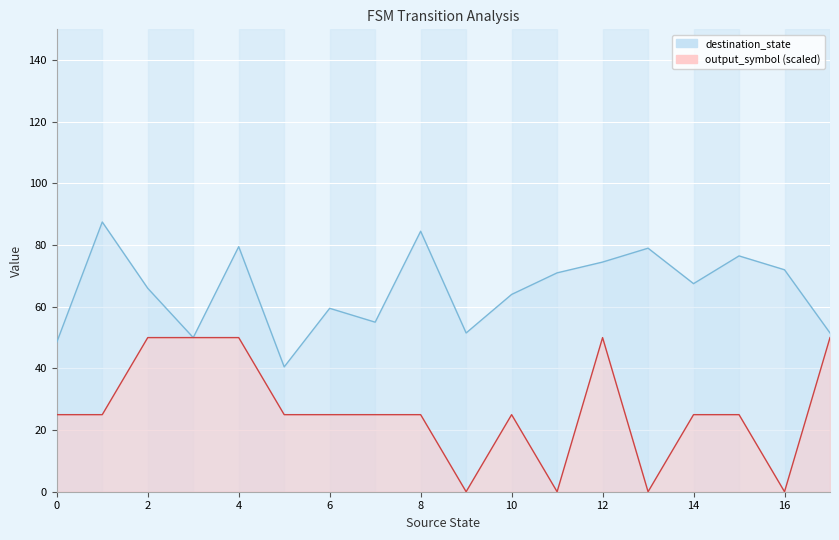

True or false: output_symbol and destination_state intersect in this chart.

False